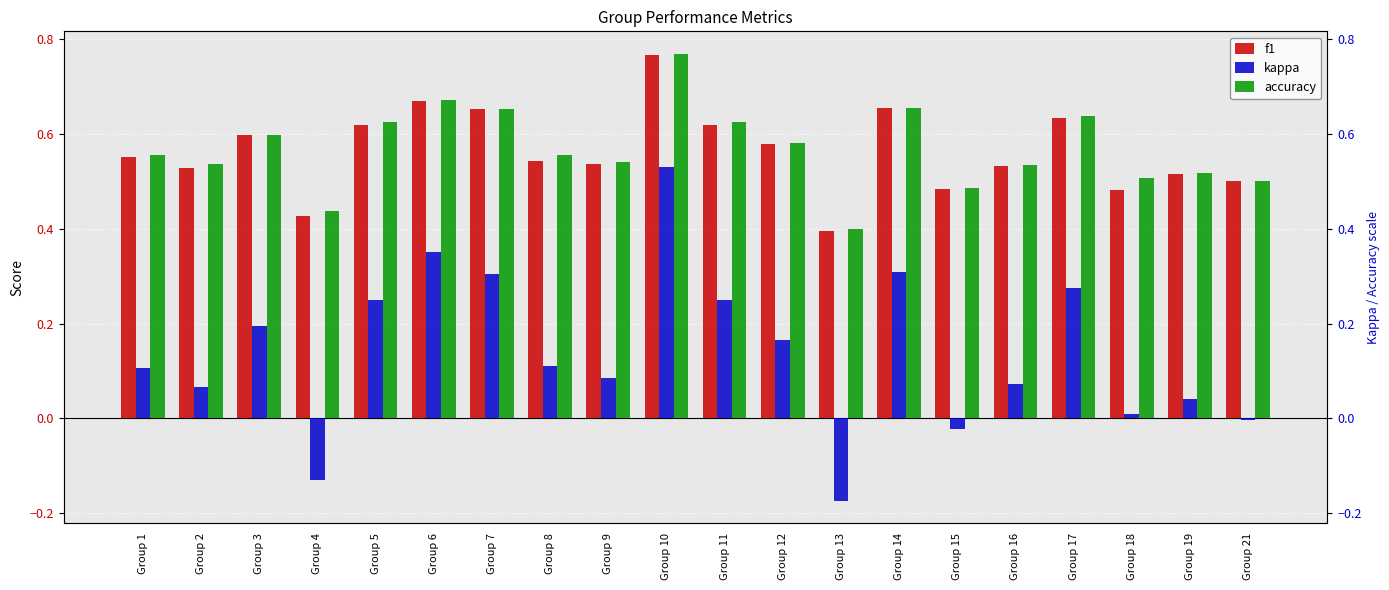

What is the difference between the maximum and minimum values in the f1 series?

0.4